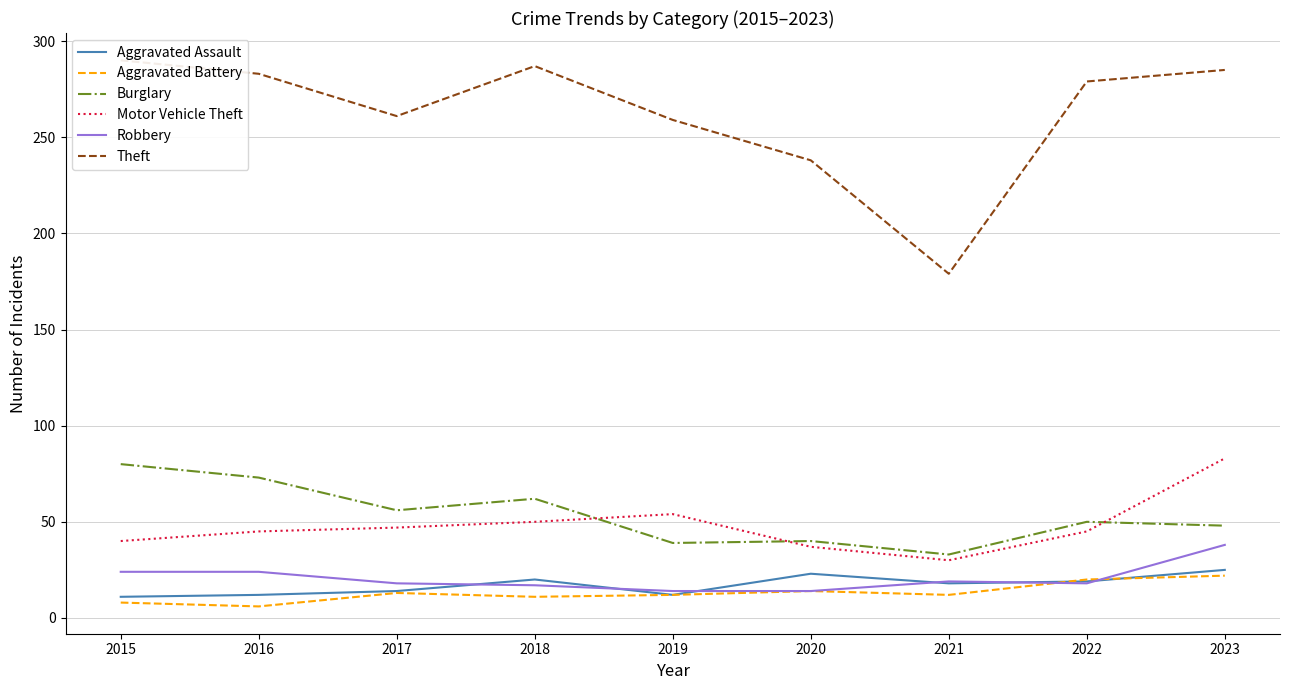

The value of Burglary at 2018 is 62. True or false?

True